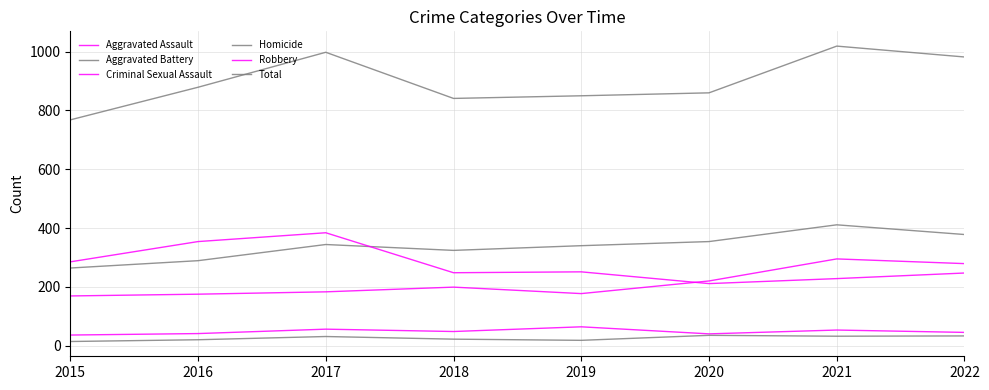

Does the chart display data point markers on the line(s)?

No